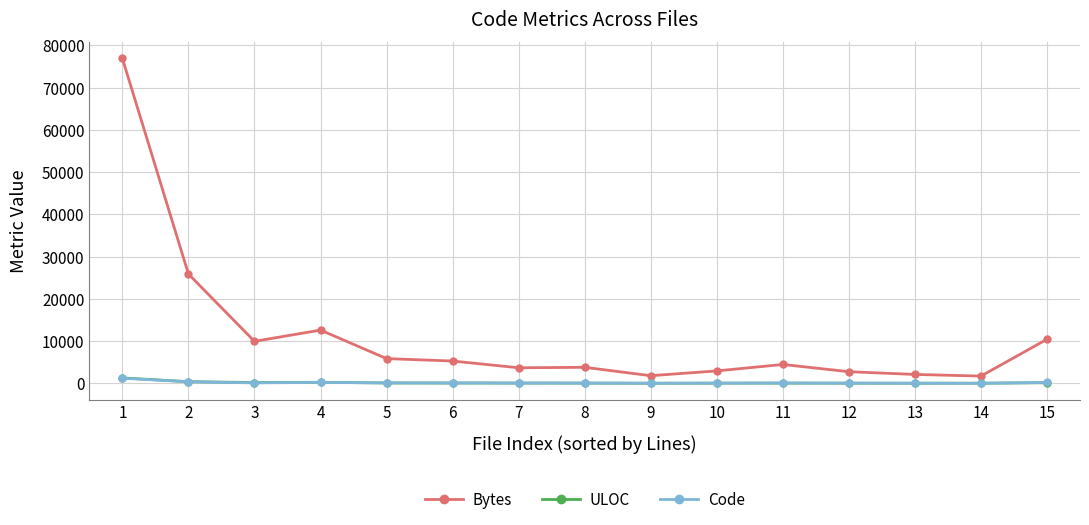

True or false: Code and Bytes intersect in this chart.

False